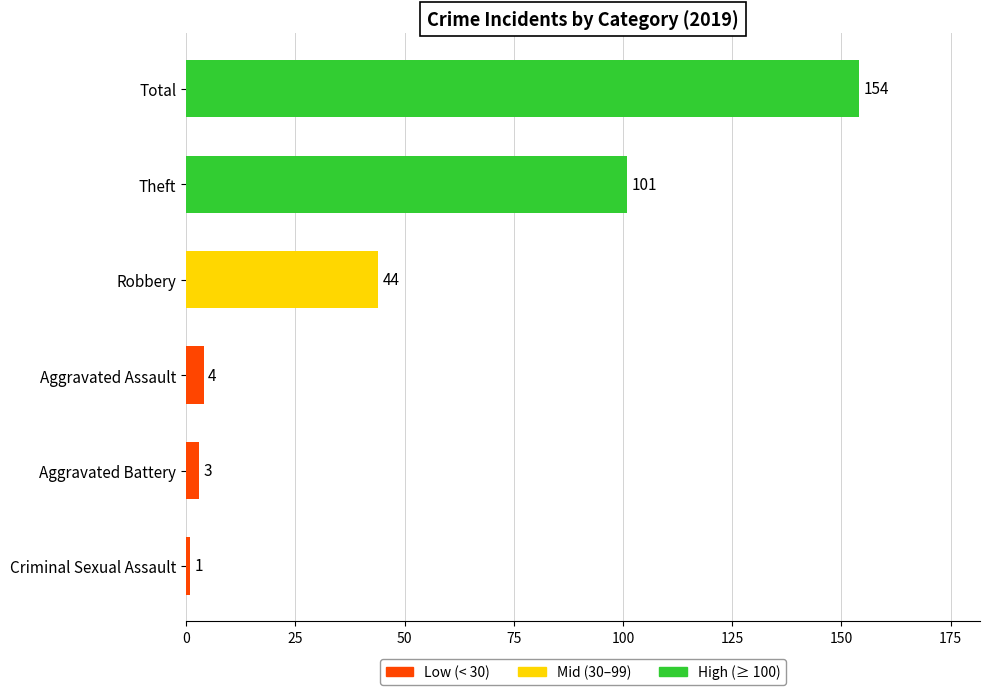

Count the number of data series in this chart.

1